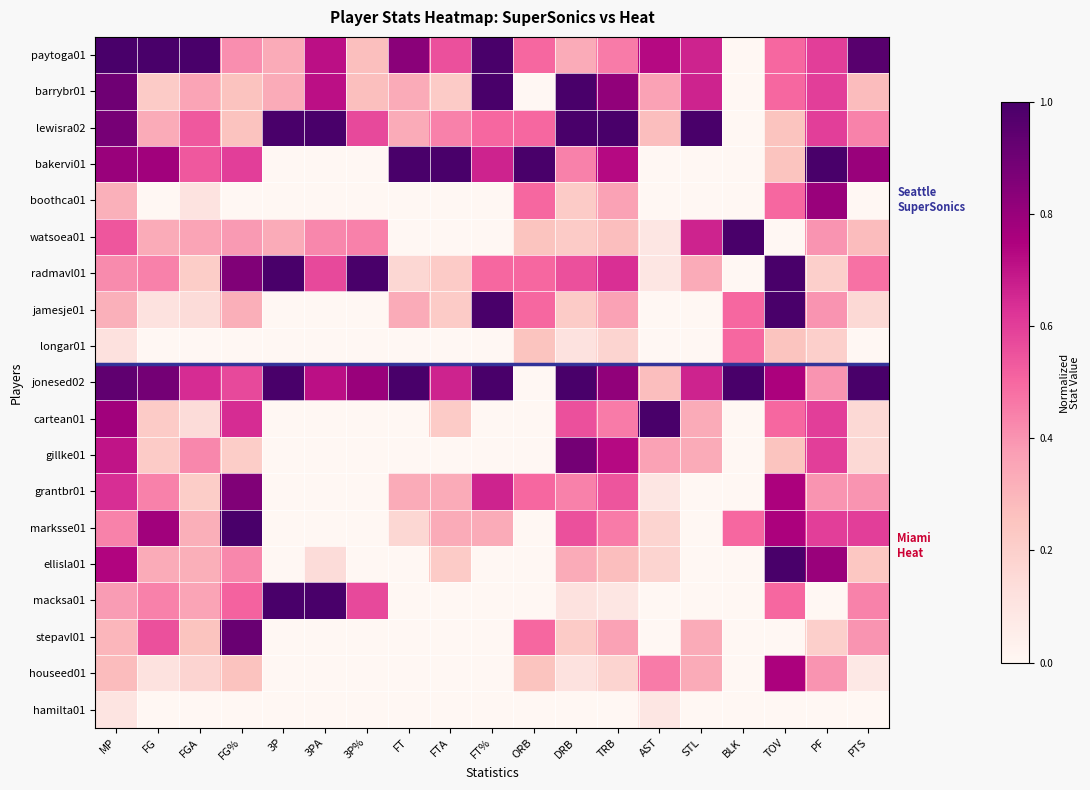

Between TRB and 3PA, which is larger?

3PA